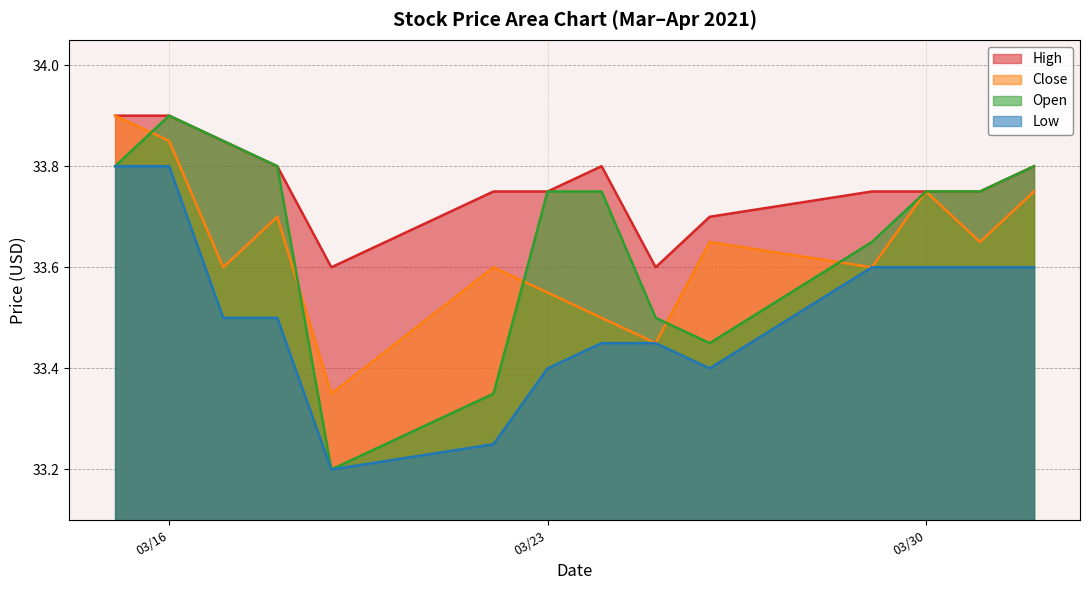

True or false: Open and Low intersect in this chart.

False